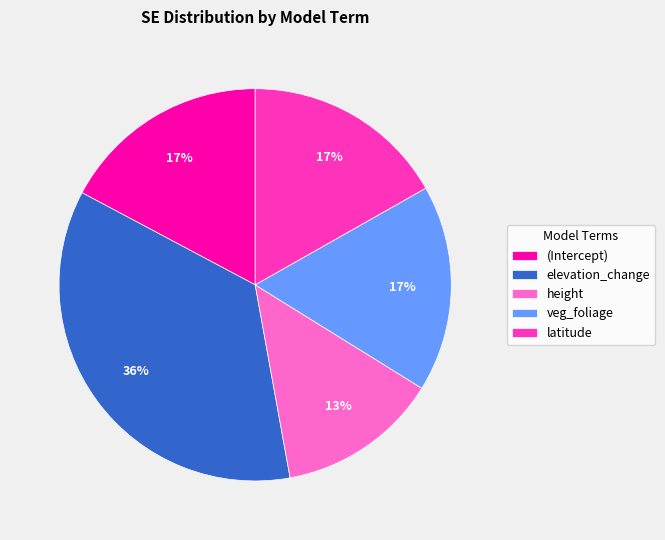

What percentage is the veg_foliage slice, to the nearest percent?

17%